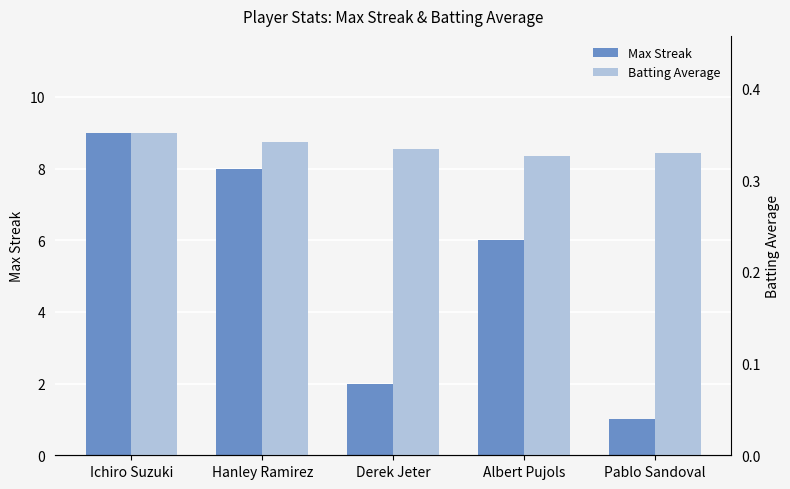

What is the label of the 5th bar from the left?

Pablo Sandoval